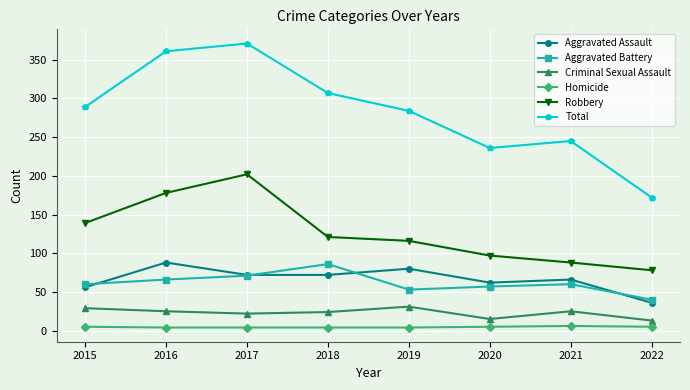

True or false: Aggravated Assault and Total intersect in this chart.

False